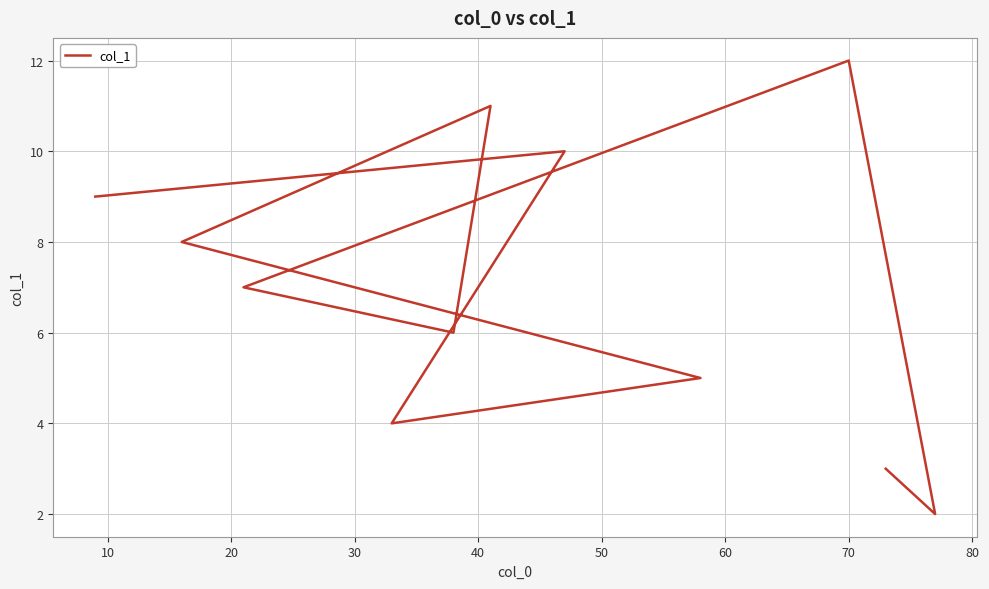

How many lines are shown in the chart?

1